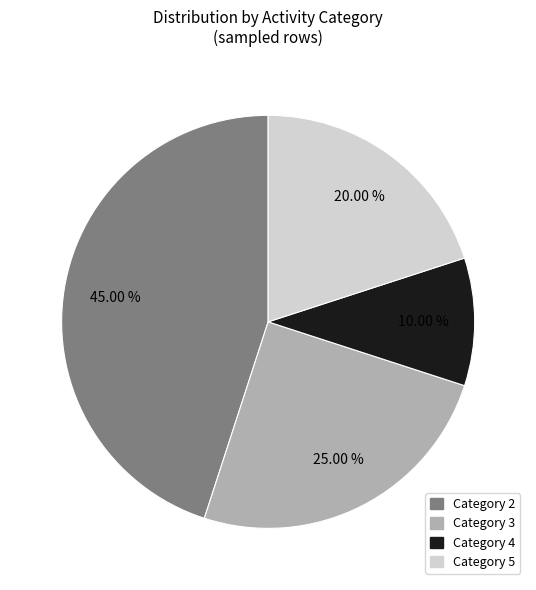

Does any single category account for the majority?

No